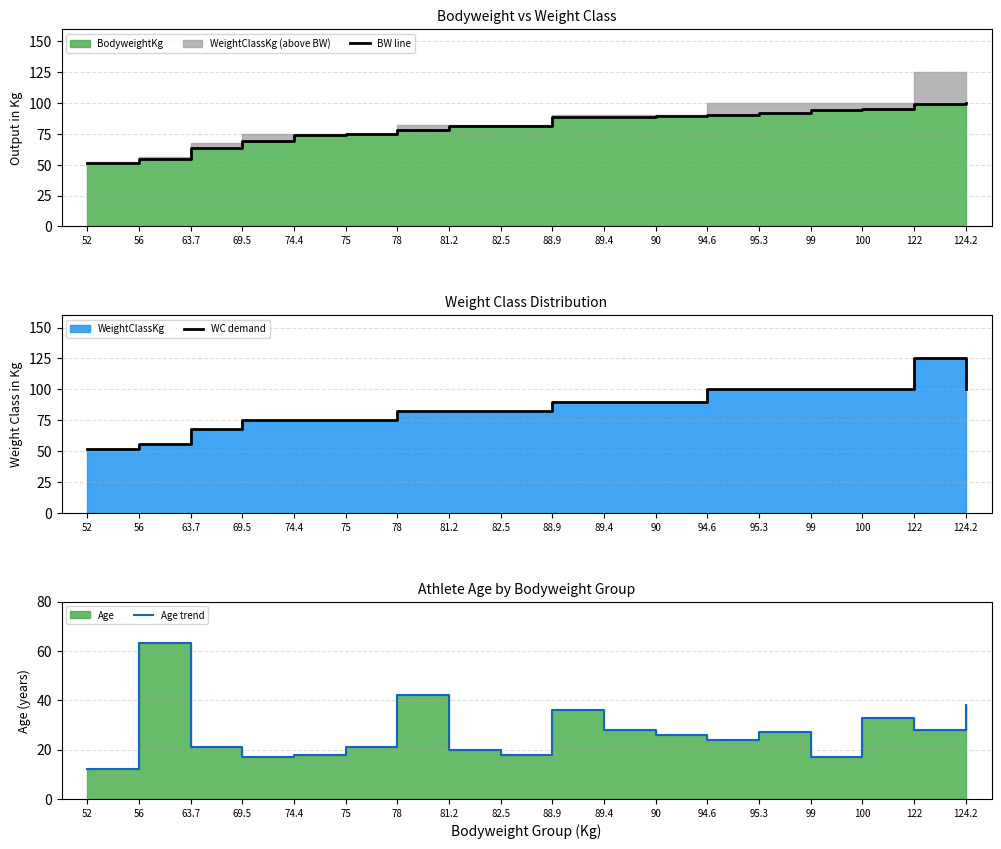

True or false: WC demand and BW line intersect in this chart.

False